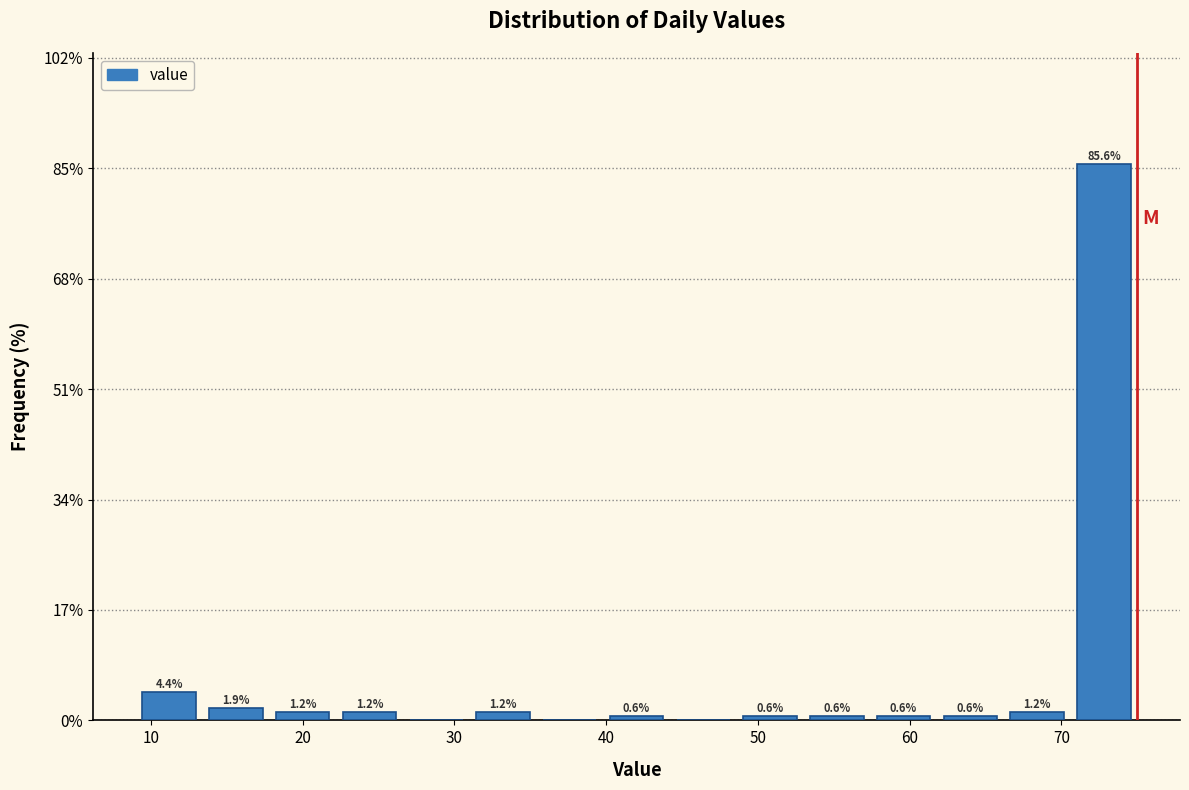

Over which range of the x-axis is the bar tallest?

70.6 to 75.0